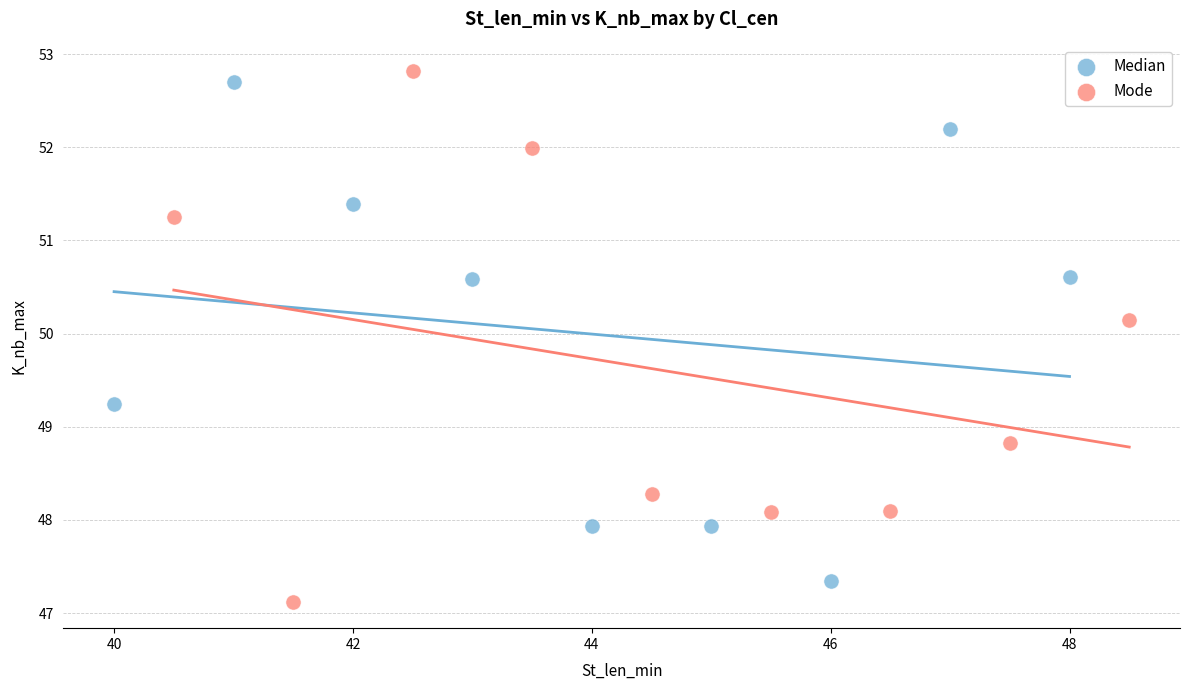

Which series contains the lowest Y value?

Mode